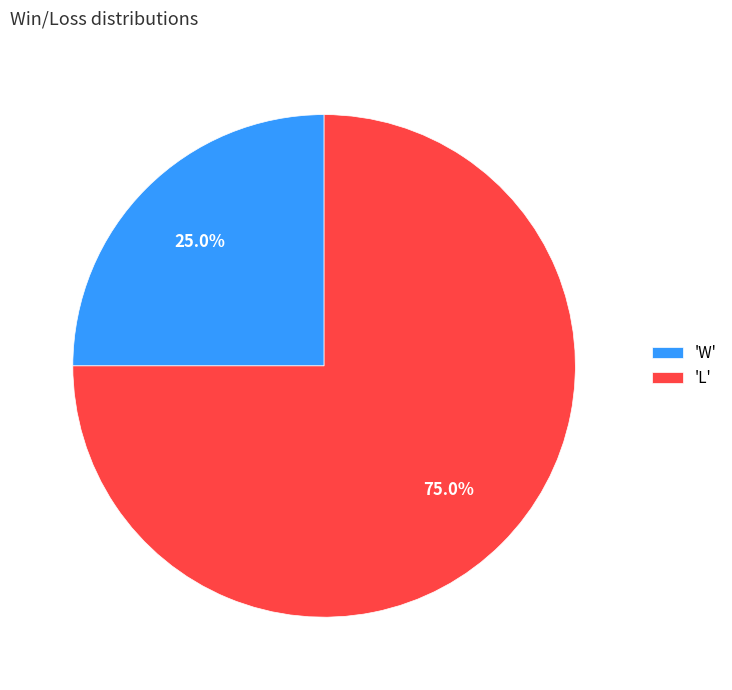

Does 'L' account for over 50% of the chart?

Yes